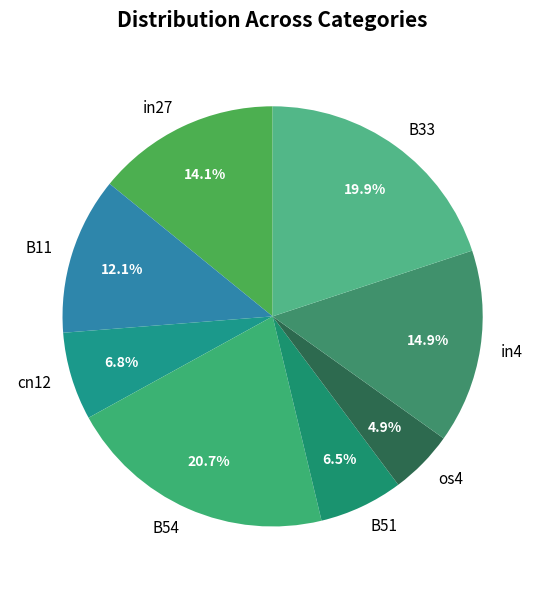

How many slices are in this pie chart?

8